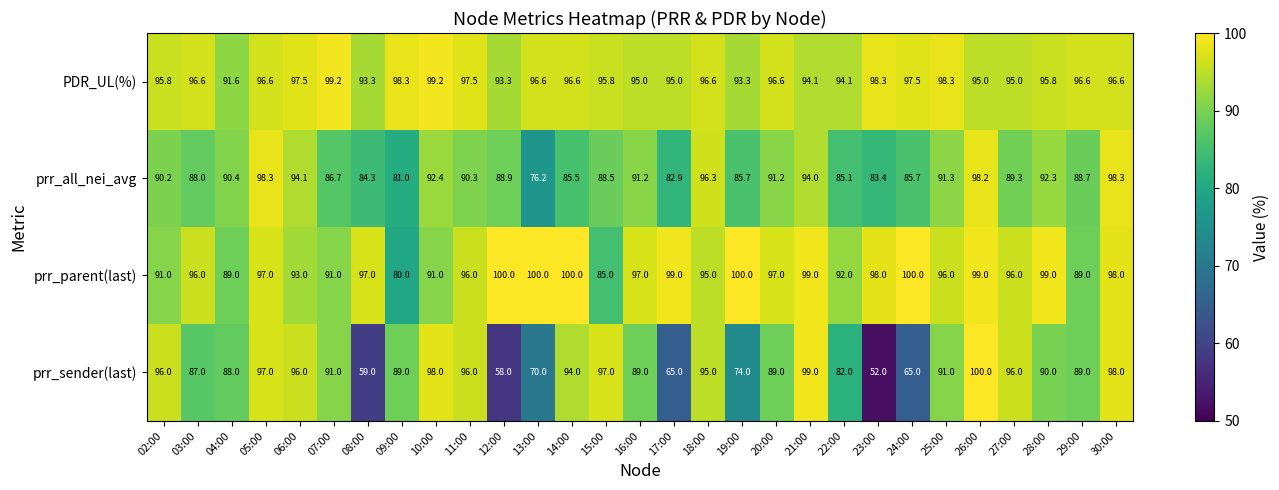

The value of PDR_UL(%) at 11:00 is 97.5. True or false?

True